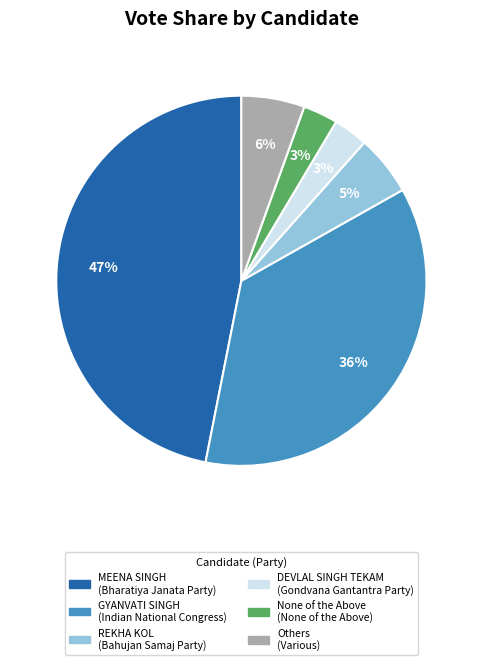

Is there a majority slice in this chart?

No